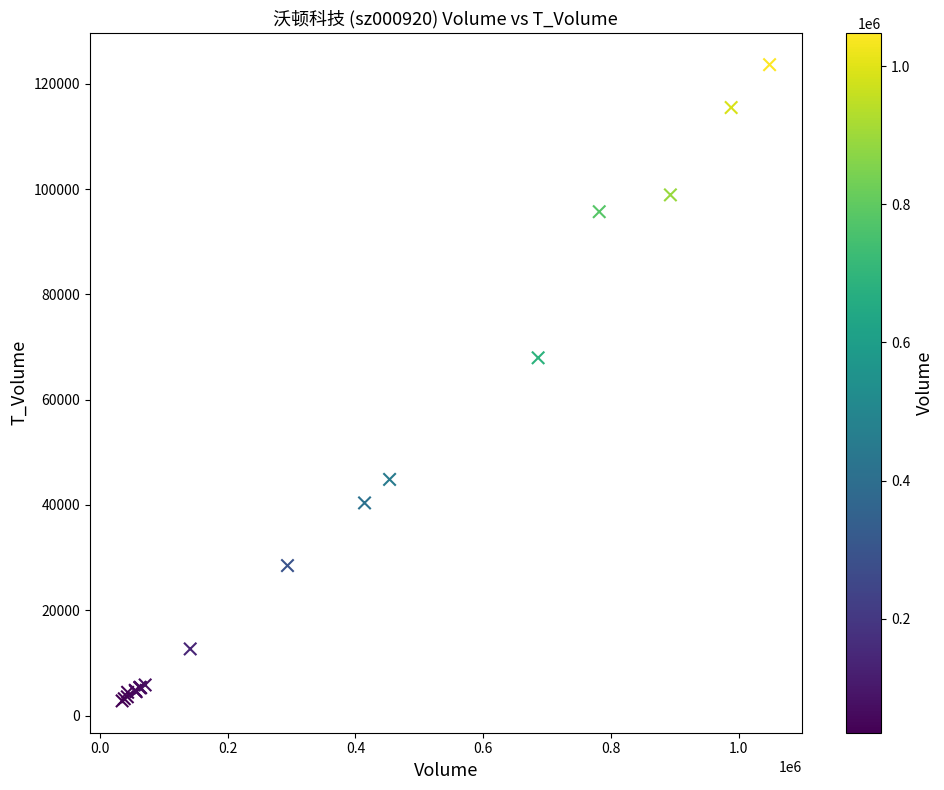

What Y value in the scatter plot is closest to 63205?

67950